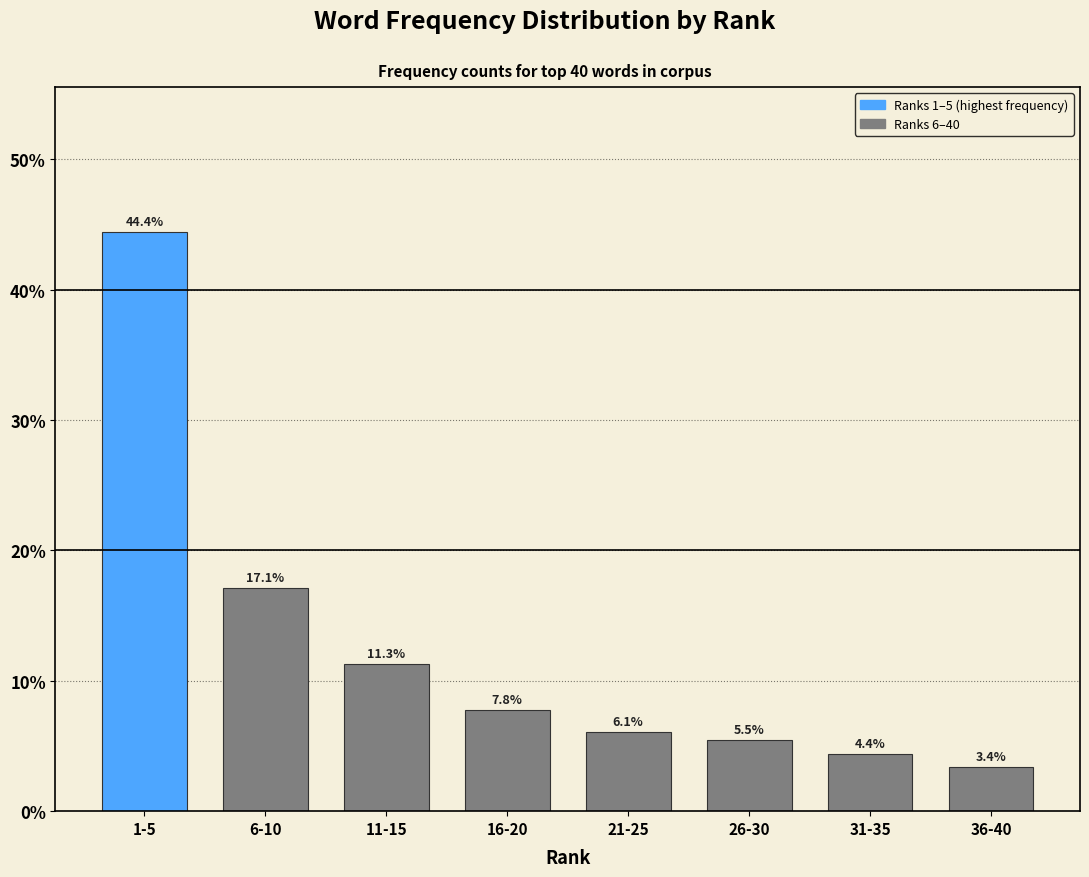

Reading left to right, extract all data points from this chart.

44.4	17.1	11.3	7.8	6.1	5.5	4.4	3.4